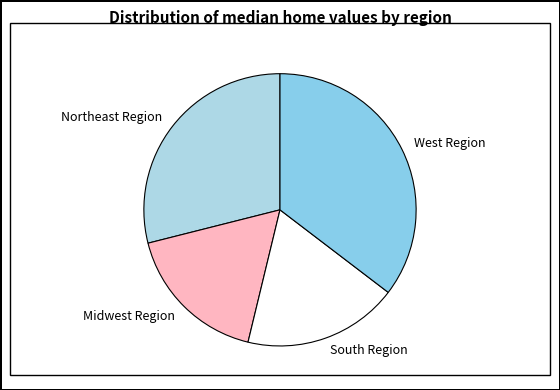

What is the smallest slice in the pie chart?

Midwest Region